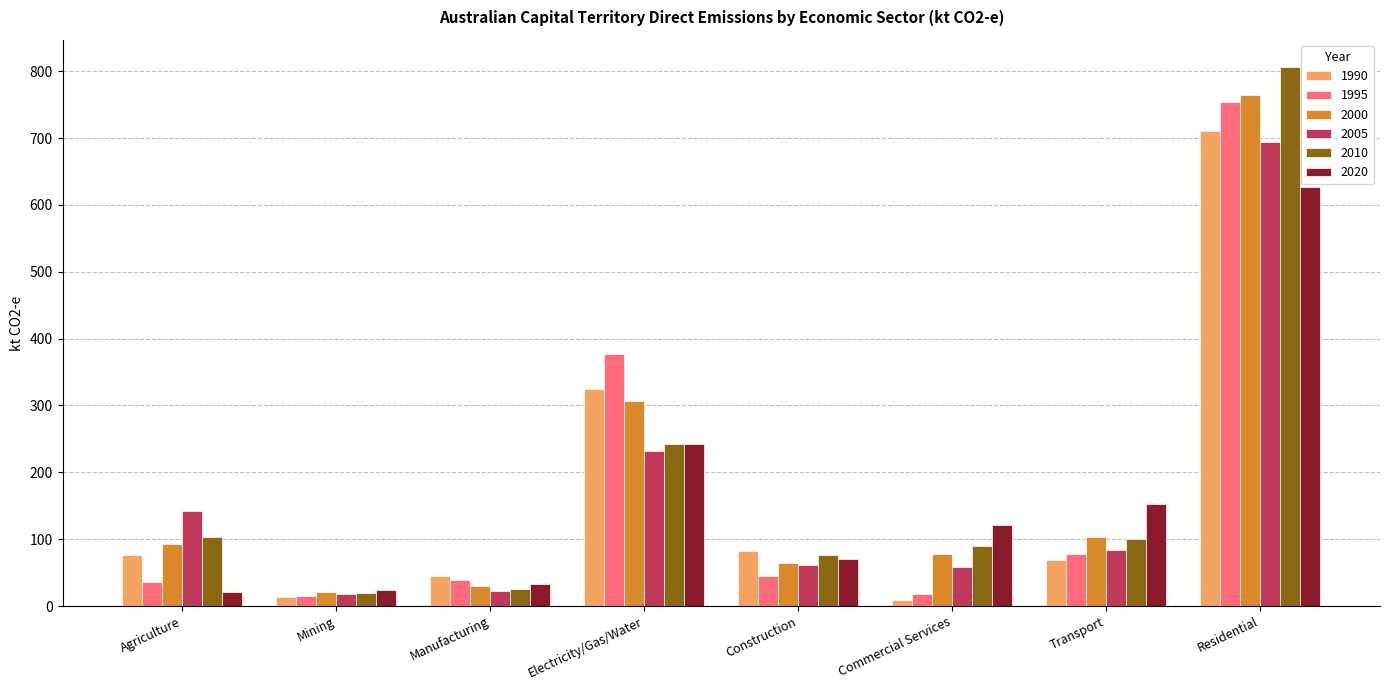

What is the average value of the 2005 series?

164.0